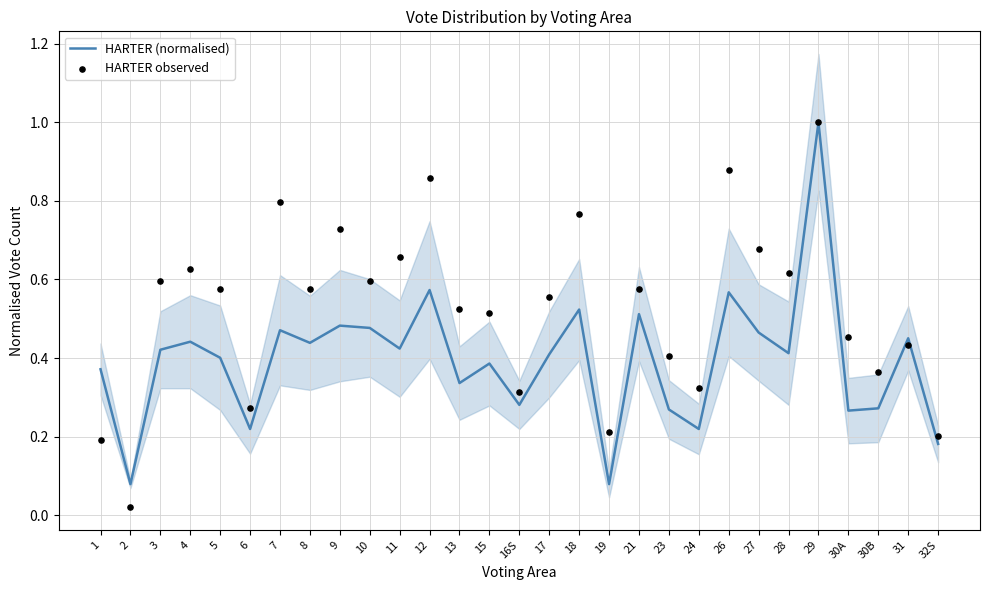

Which series has the widest spread of Y values?

HARTER observed